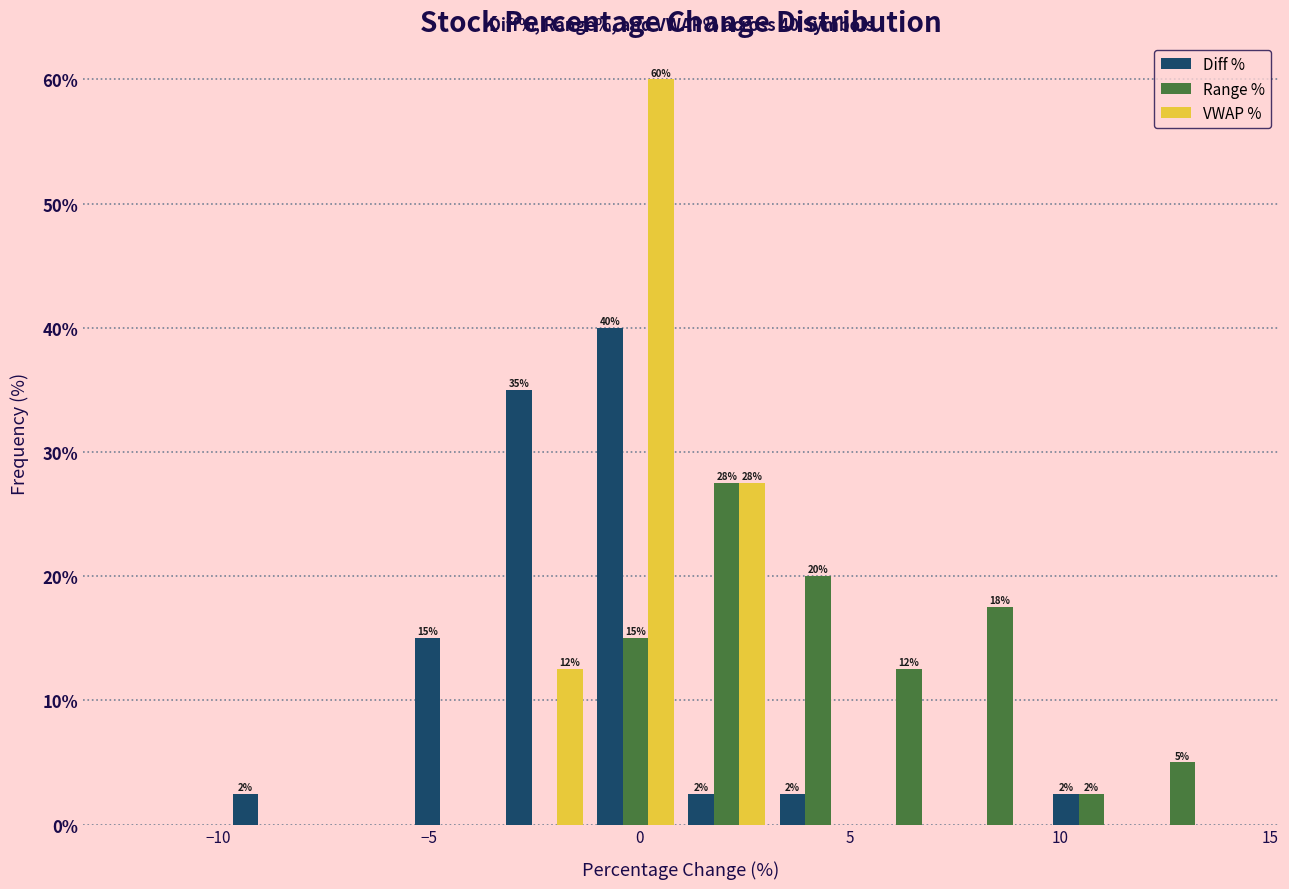

In the Range % series, which range on the x-axis has the tallest bar?

1.0 to 3.0